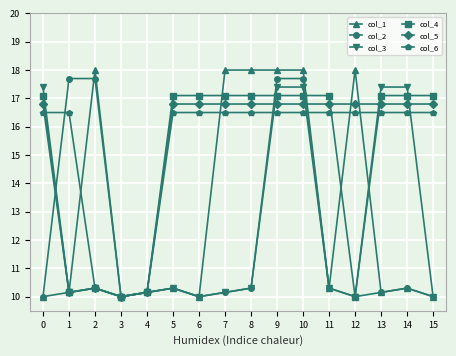

How many series are shown in this chart?

6